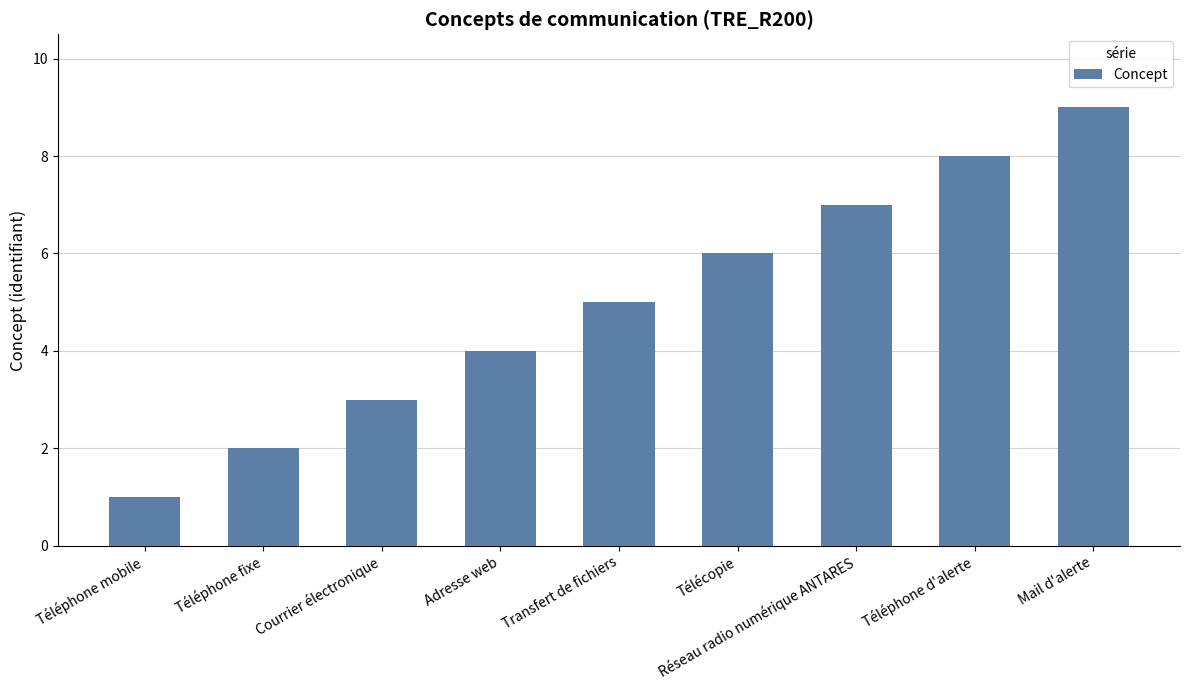

Does the chart contain stacked bars?

No